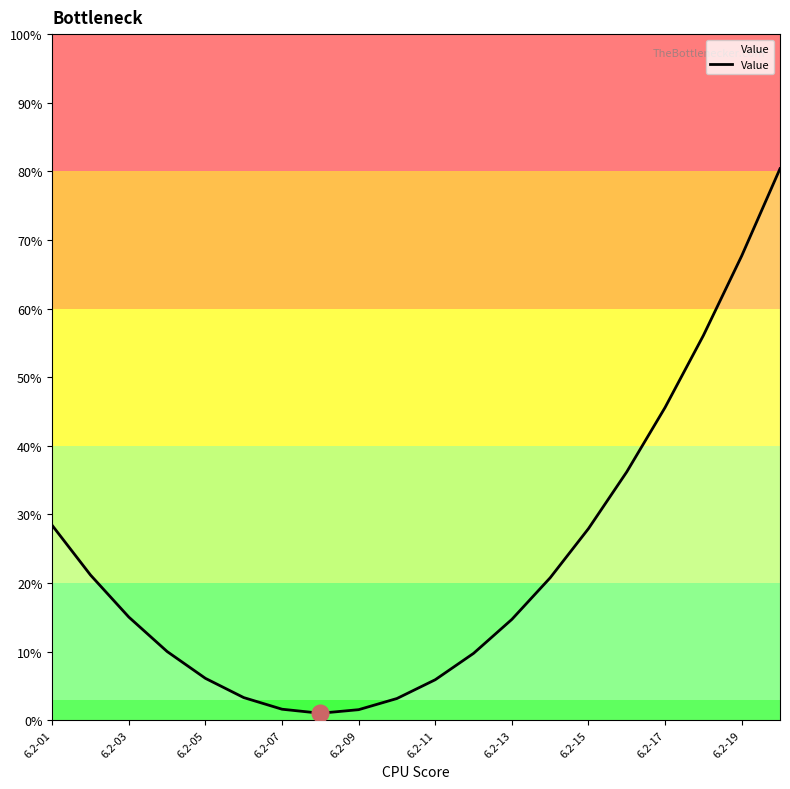

What is the difference between the maximum and minimum values?

79.4